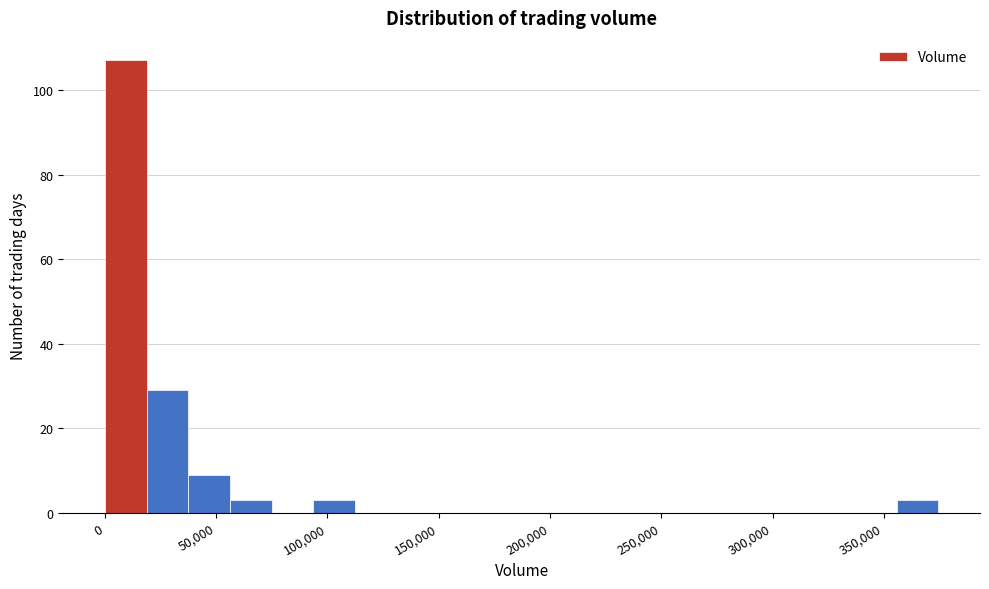

Around what value on the x-axis is the tallest bar? Give the approximate position of its centre, as read against the axis.

10000